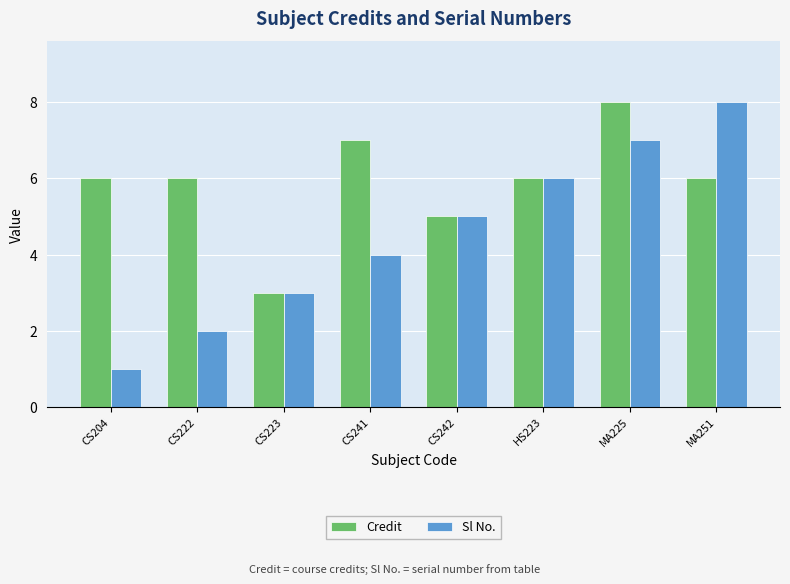

At which label is Sl No. closest to 4?

CS241